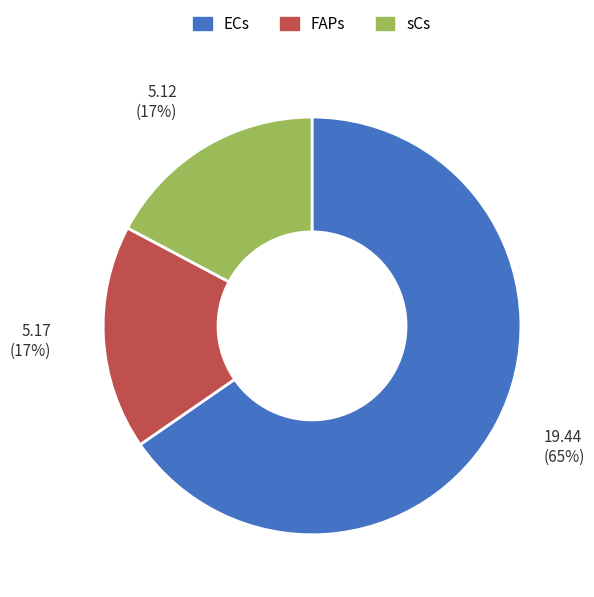

To the nearest percent, what is the difference between the largest and smallest slice percentages?

48%